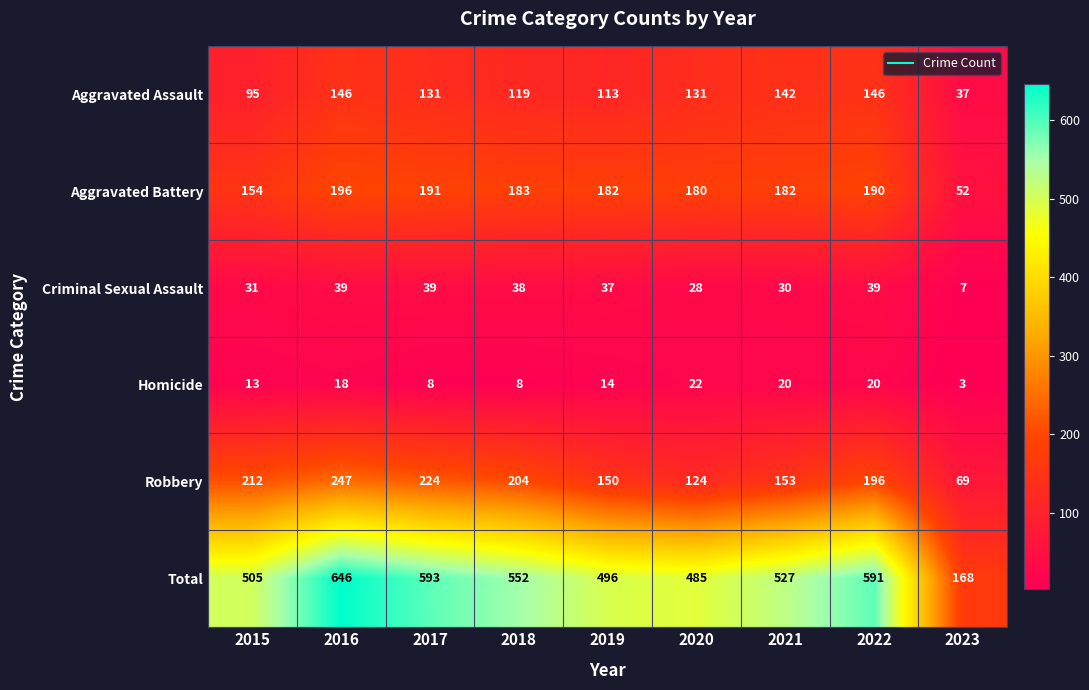

Between 2015 and 2018, which series saw the biggest shift?

Total